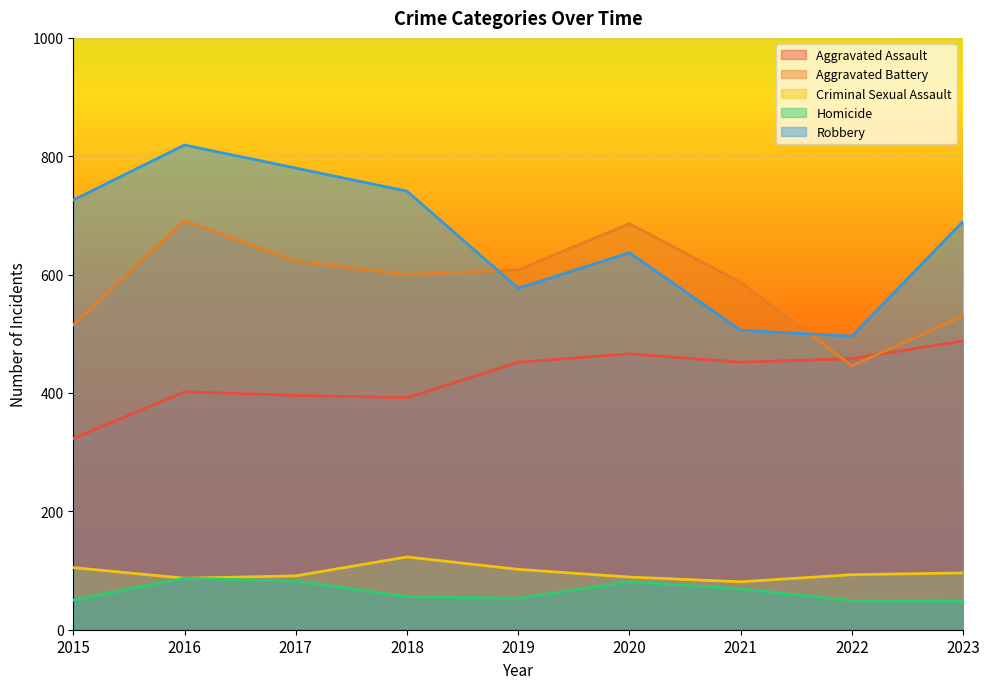

What is the difference between the second highest and second lowest values in the Robbery series?

274